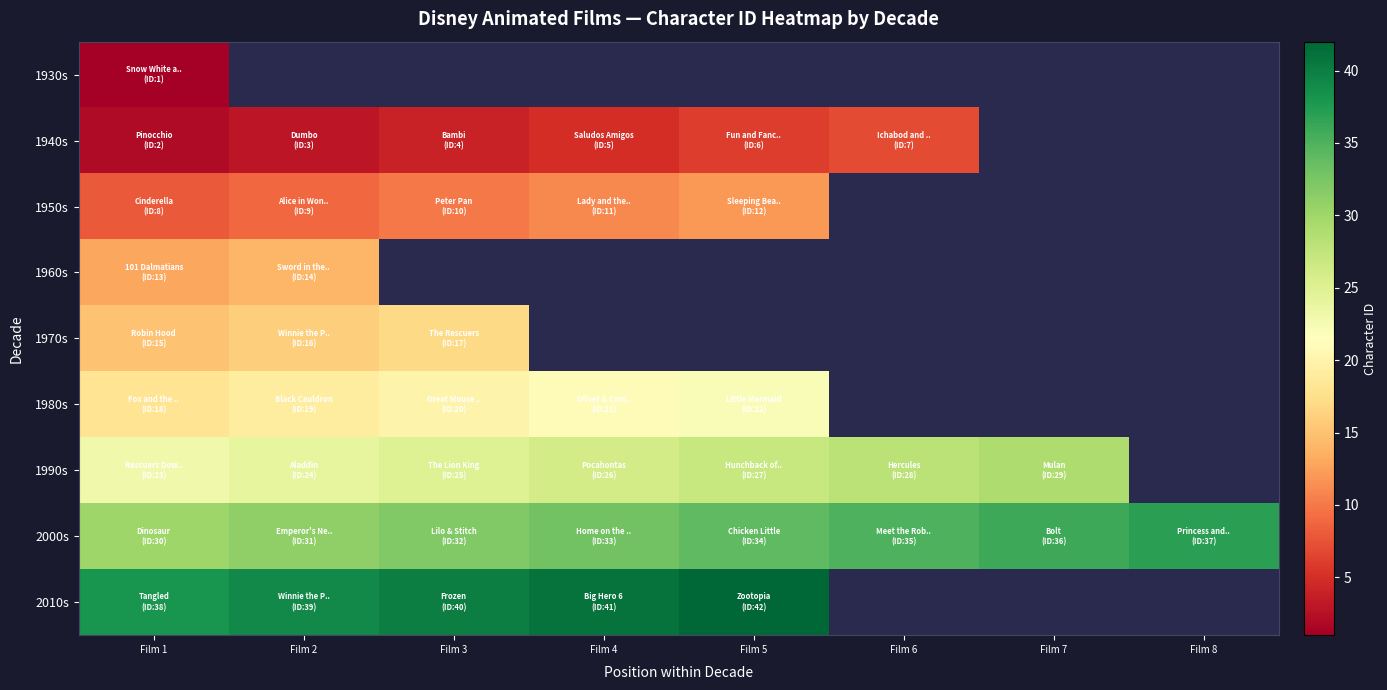

How many values in 1960s are above zero?

2